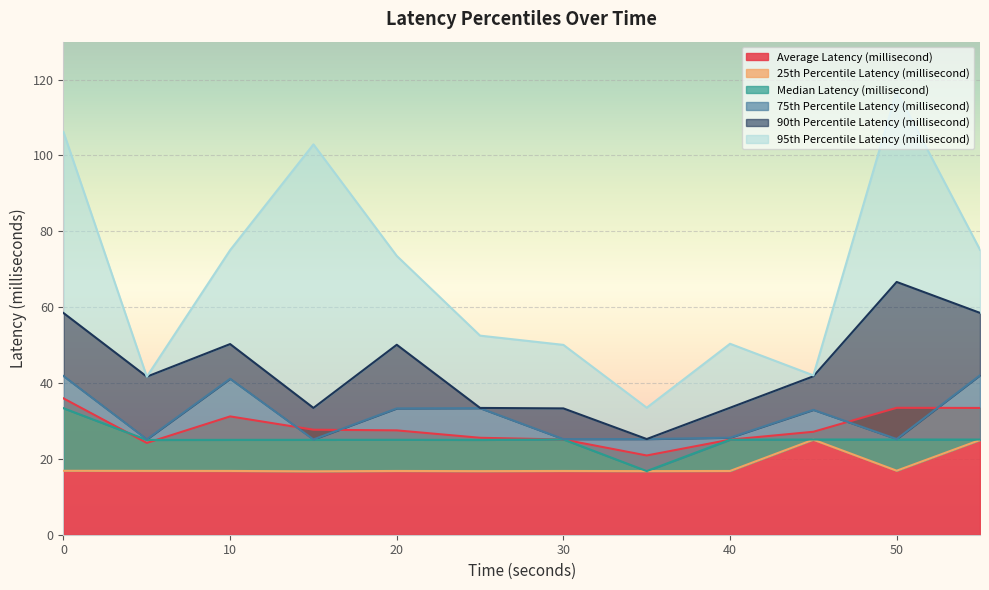

At which category does Average Latency (millisecond) reach its first local peak?

10